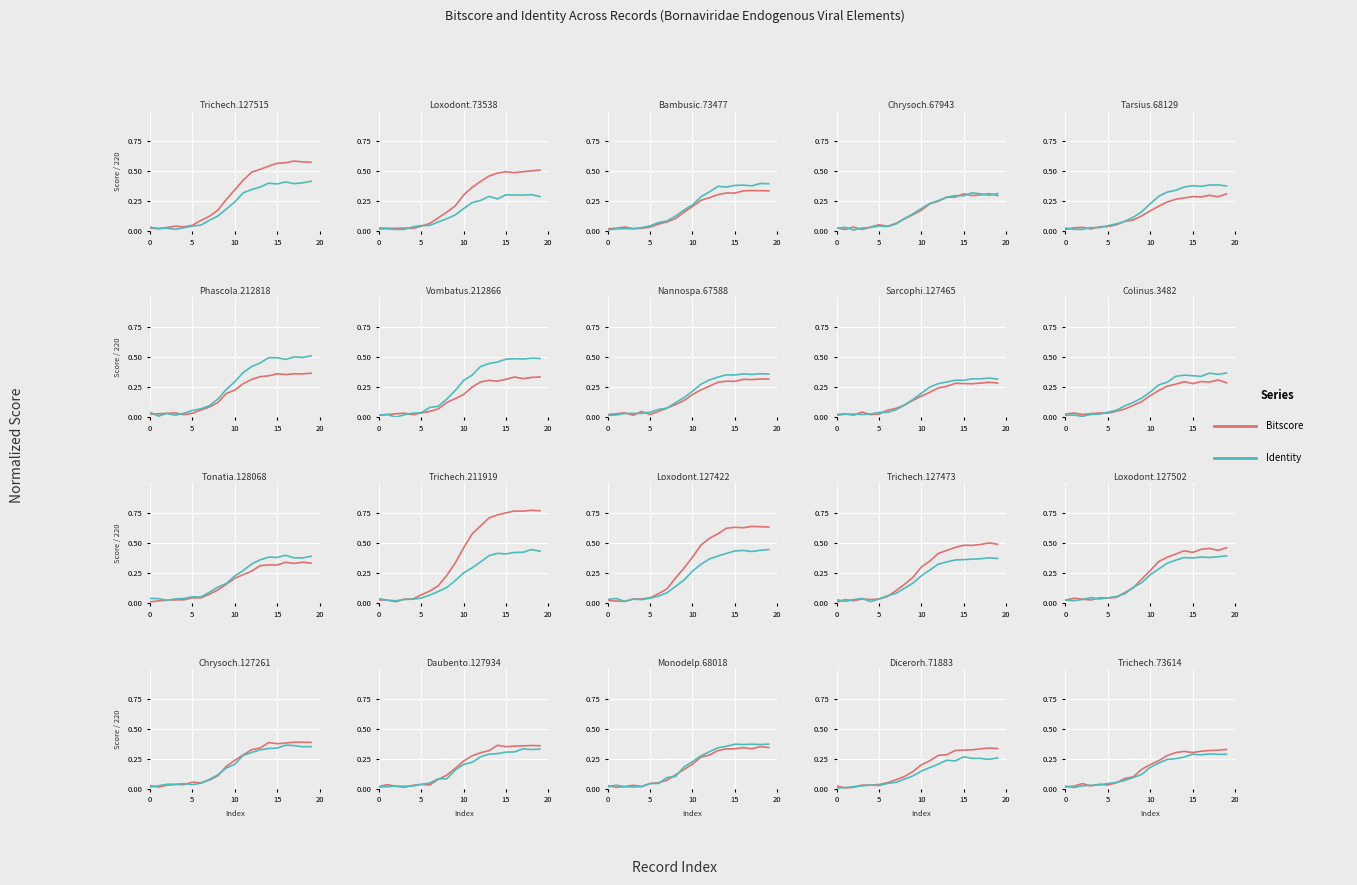

What are all the series names shown in the legend?

Bitscore, Identity